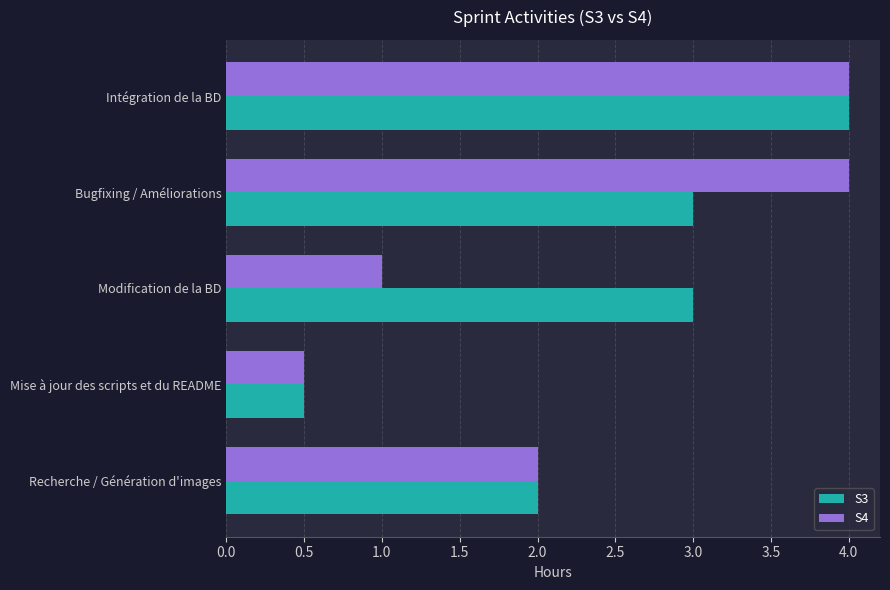

What is the minimum value for S4?

0.5